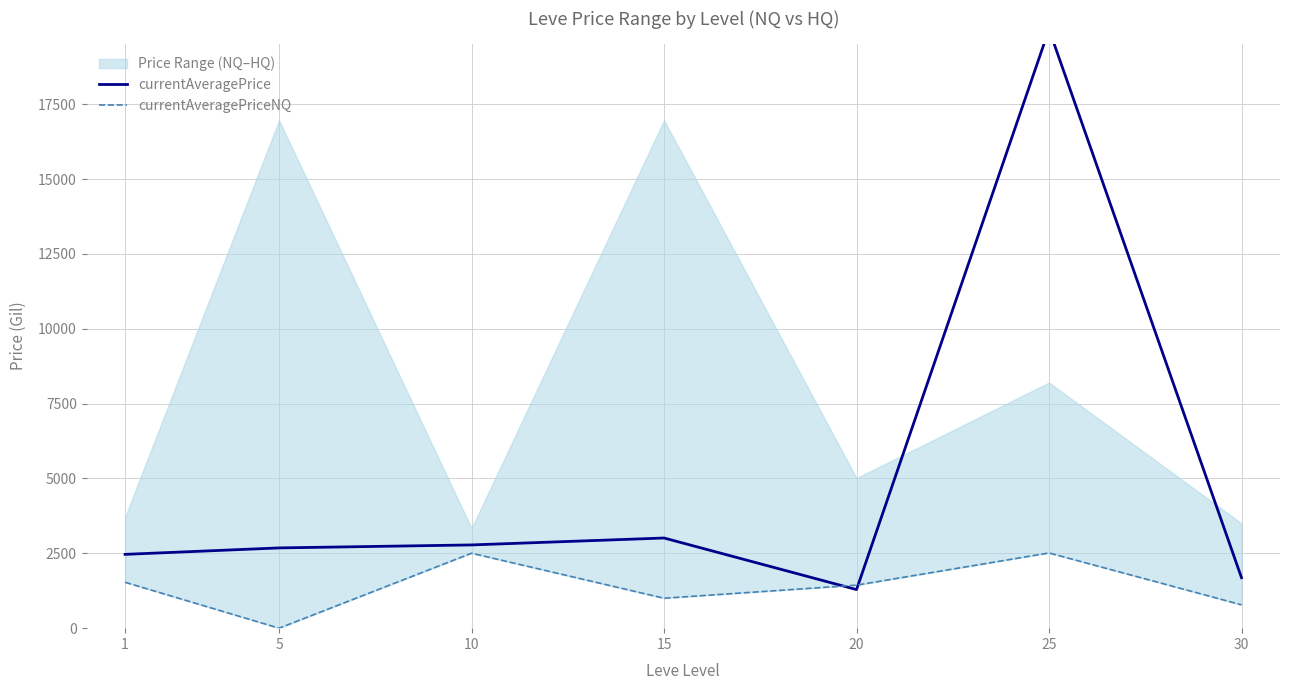

The value of currentAveragePrice at 1 is 4156.6. True or false?

False